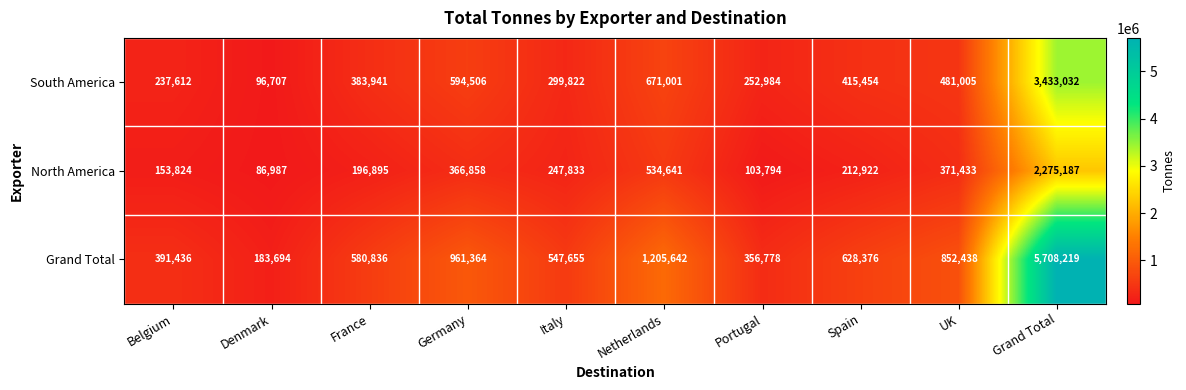

Rank the series by their average value, from highest to lowest.

Grand Total, South America, North America